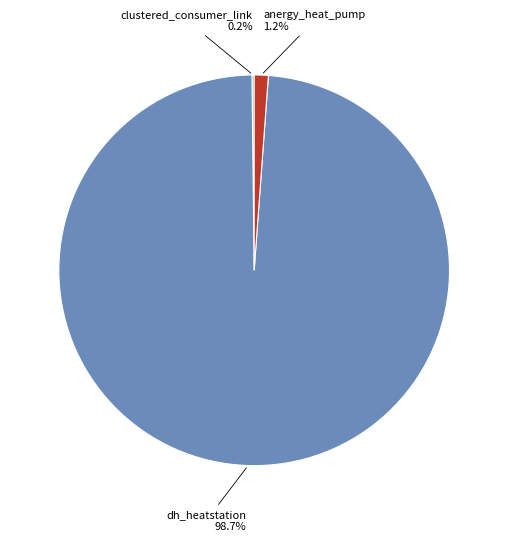

Between anergy_heat_pump and dh_heatstation, which is larger?

dh_heatstation